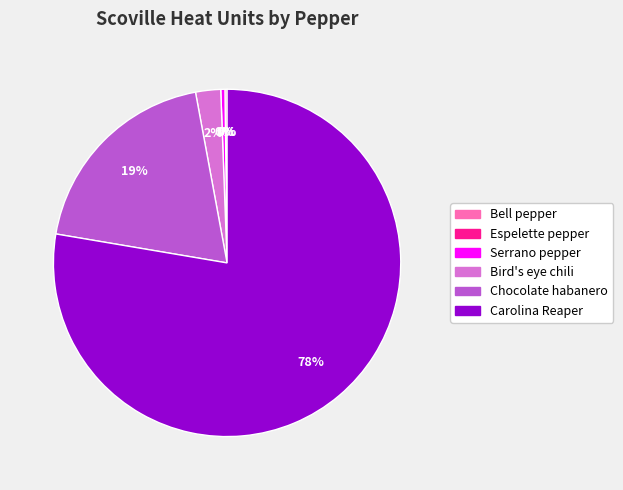

To the nearest percent, what is the average slice percentage?

17%